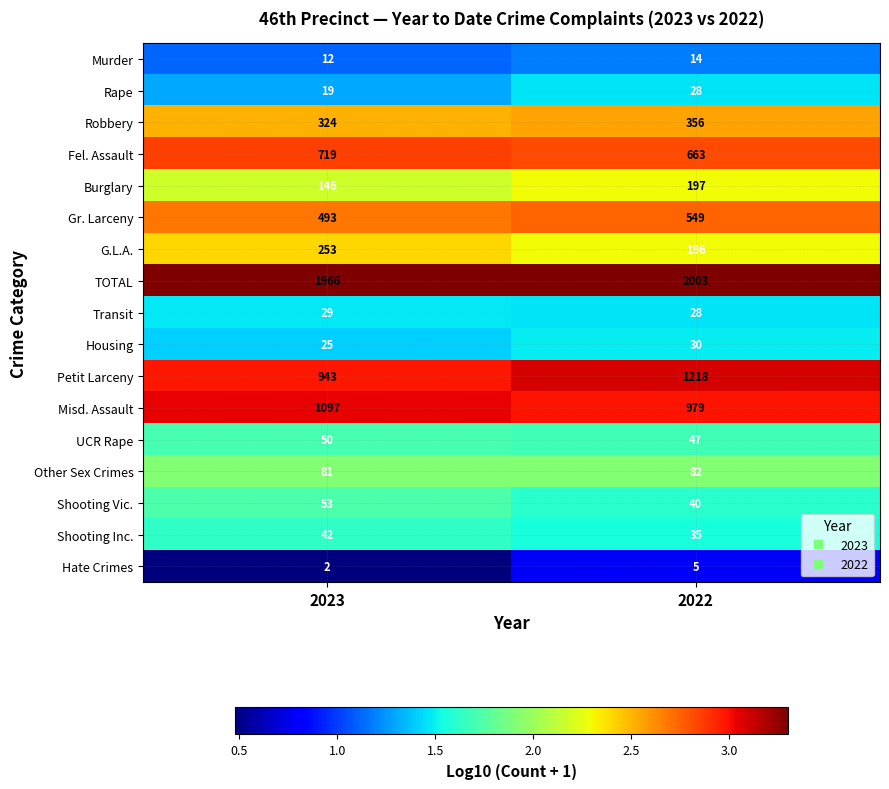

List the series in order of their peak value, lowest first.

Hate Crimes, Murder, Rape, Transit, Housing, Shooting Inc., UCR Rape, Shooting Vic., Other Sex Crimes, Burglary, G.L.A., Robbery, Gr. Larceny, Fel. Assault, Misd. Assault, Petit Larceny, TOTAL